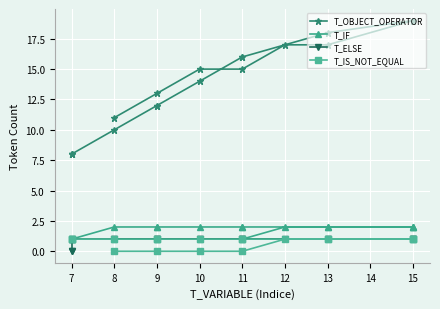

Which has a higher value, 13 or 10?

13